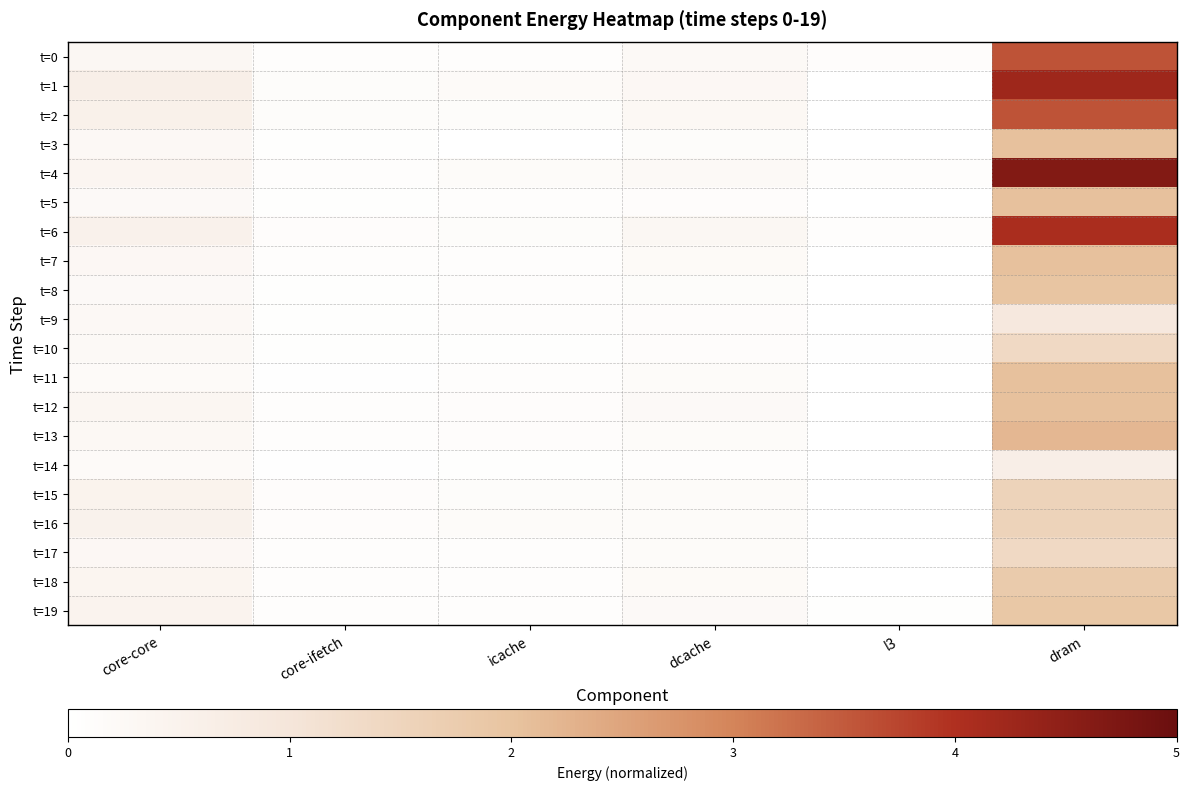

Which series has the largest total across all categories?

t=4